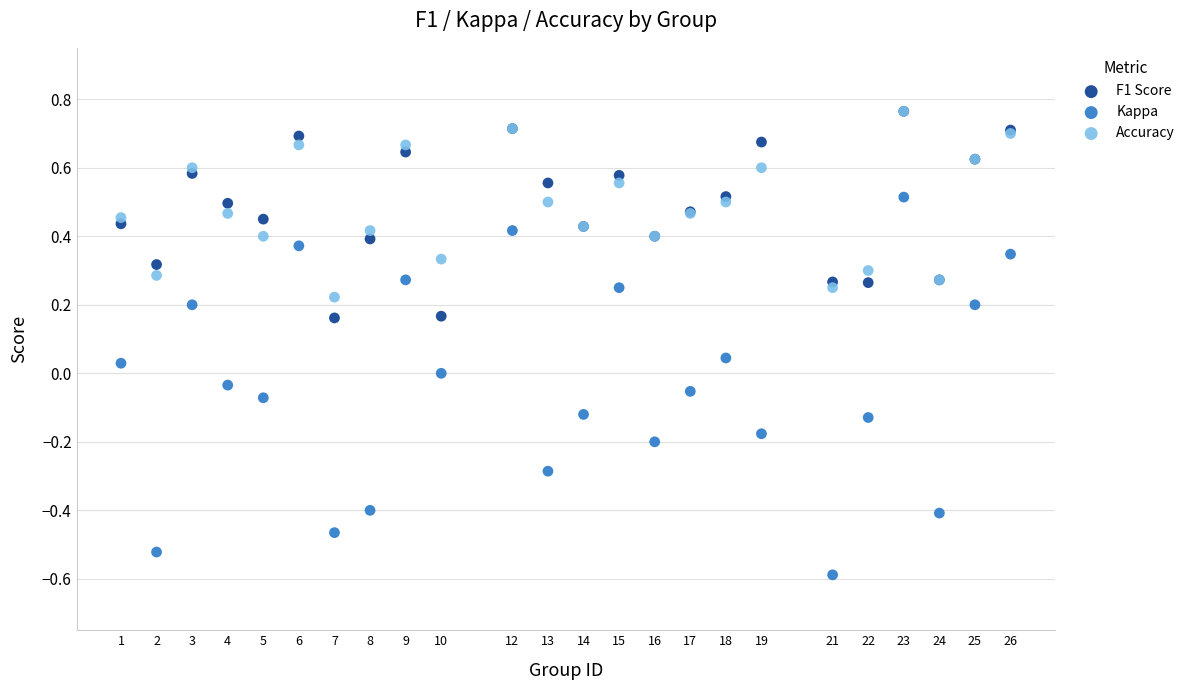

What are all the series names shown in the legend?

F1 Score, Kappa, Accuracy